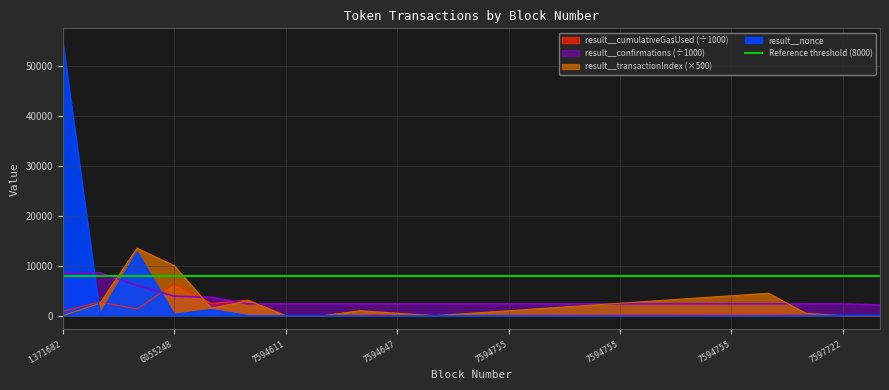

Which series changed the most between 1371682 and 7594647?

result__nonce